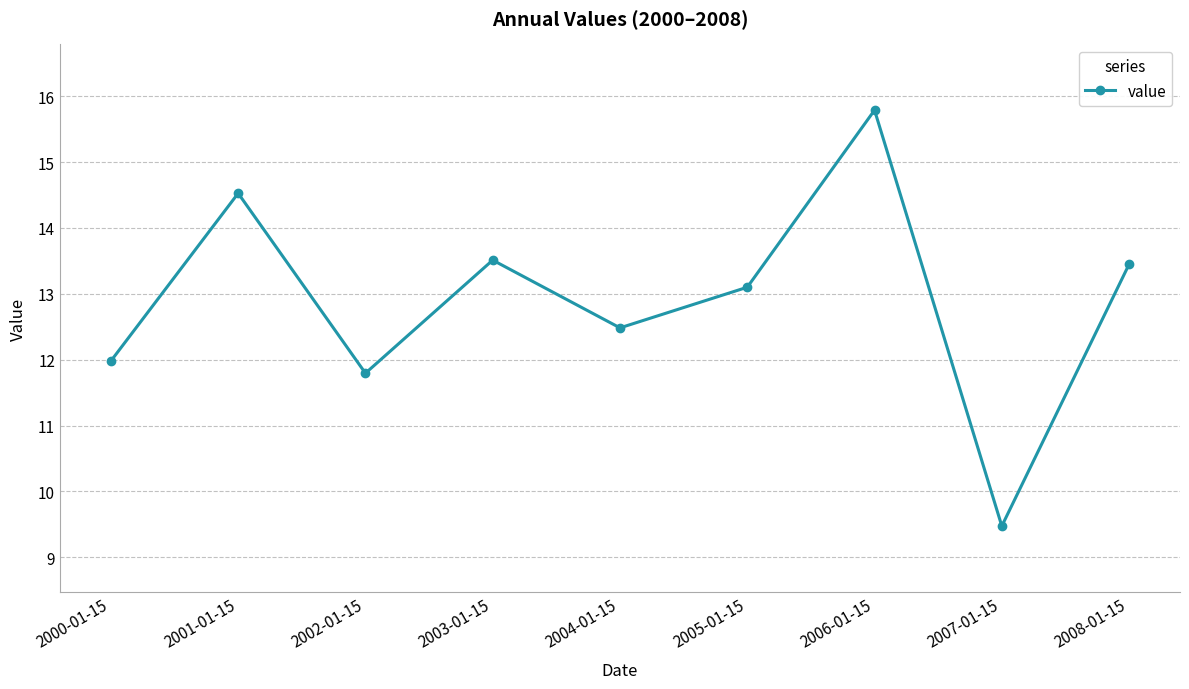

What is the greatest value displayed?

15.8